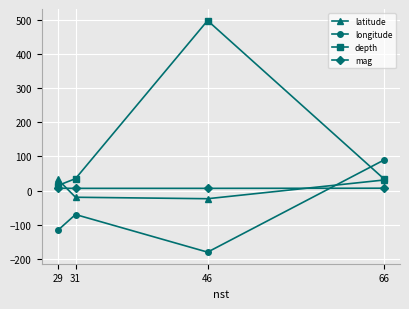

What is the difference between the second highest and minimum values in the longitude series?

109.9